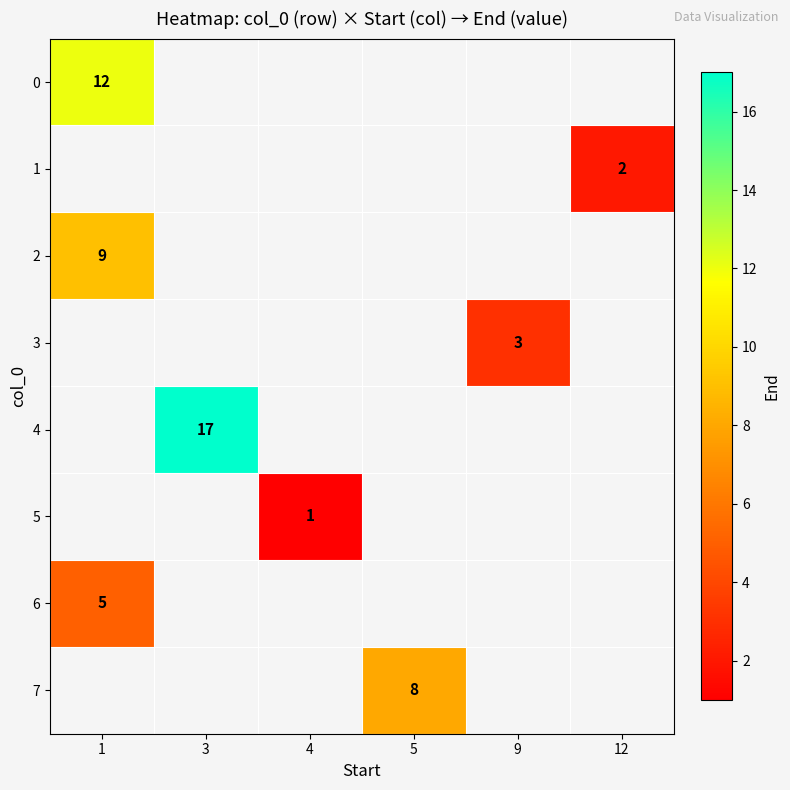

Is it true that 4 equals 23 at 3?

False